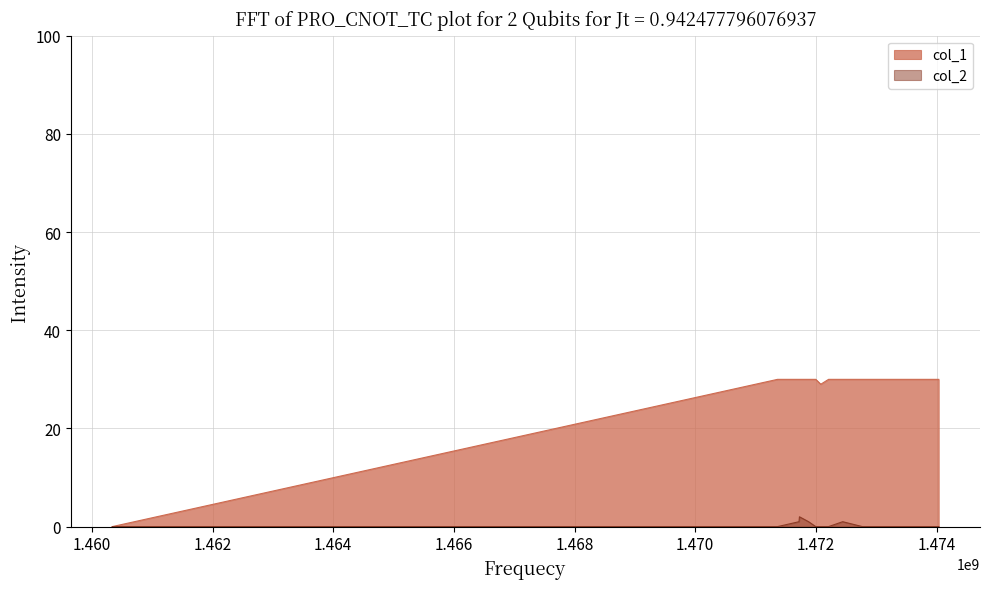

The col_1 series shows 30 at 1472771641. True or false?

True